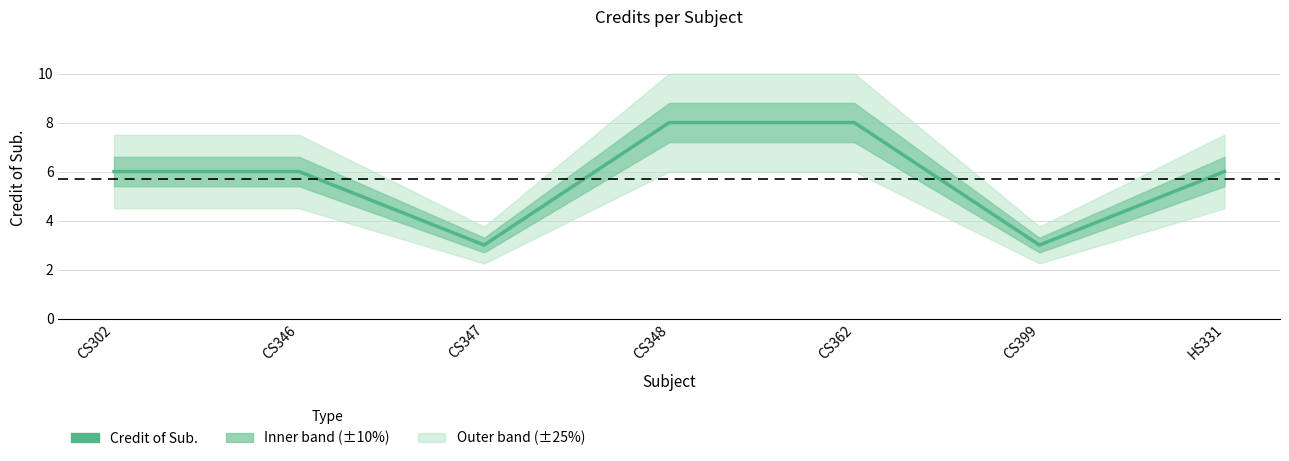

What is the ratio of the value at CS348 to the value at CS302?

1.3